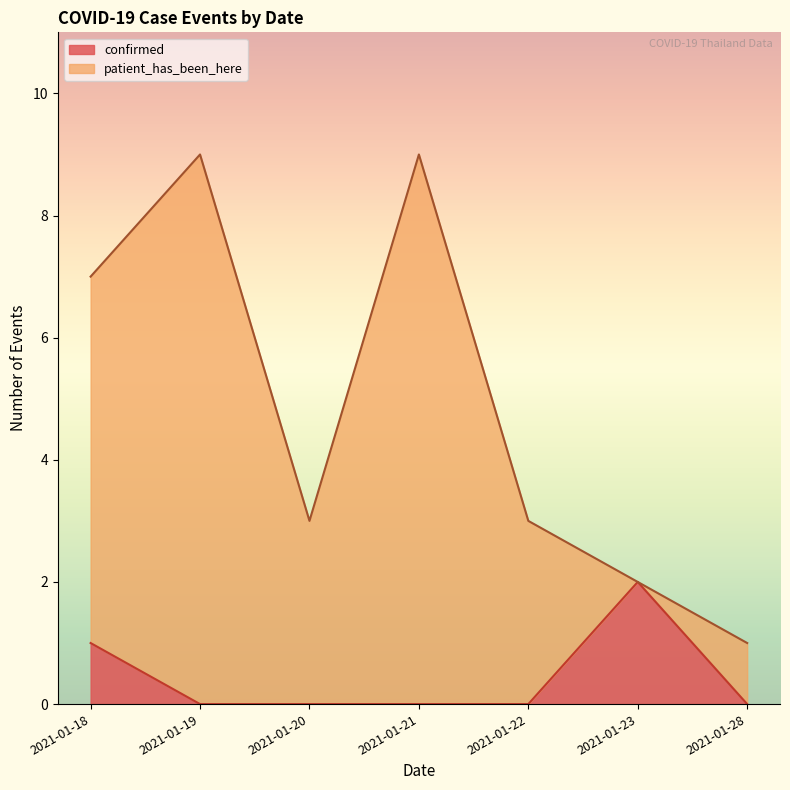

What is the difference between the second highest and minimum values in the confirmed series?

1